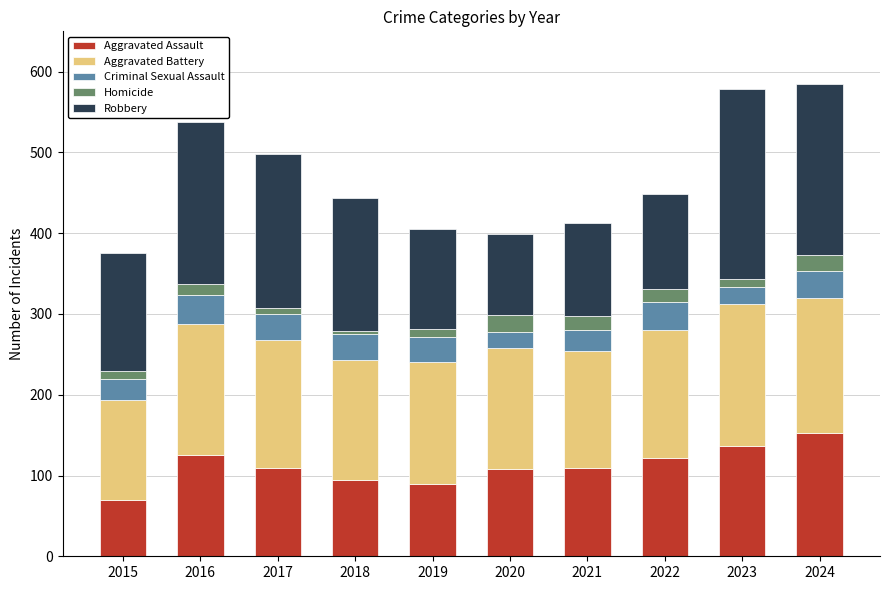

Which category has the lowest value in the Aggravated Assault series?

2015